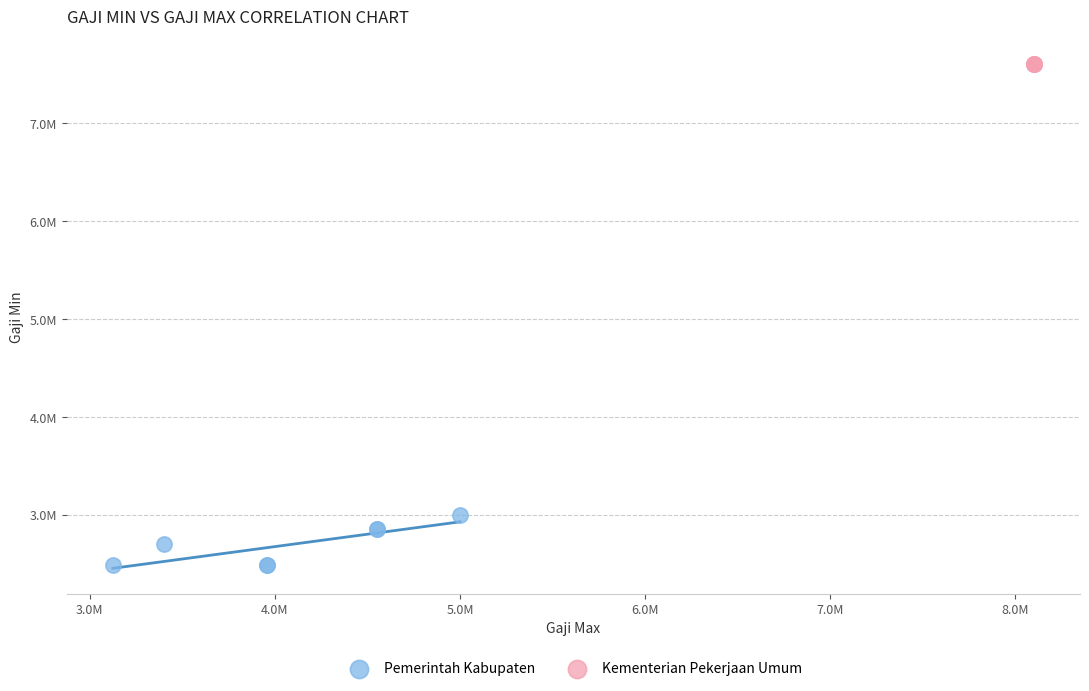

What are all the series names shown in the legend?

Pemerintah Kabupaten, Kementerian Pekerjaan Umum